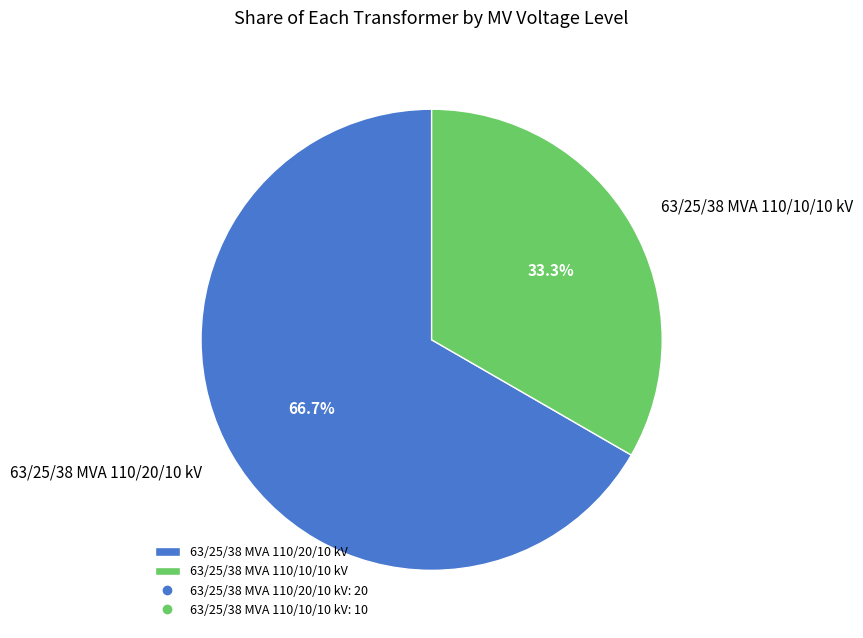

Rank the categories by value from highest to lowest.

63/25/38 MVA 110/20/10 kV, 63/25/38 MVA 110/10/10 kV